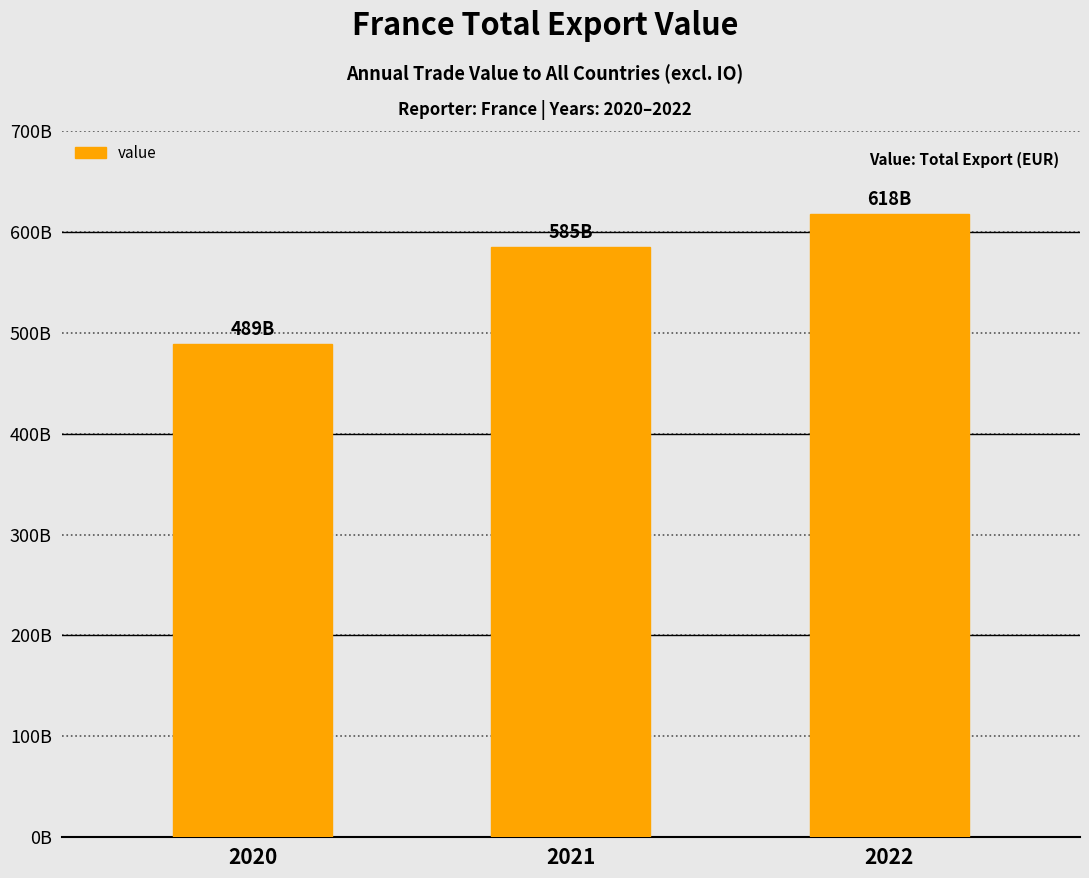

Does the chart contain any negative values?

No